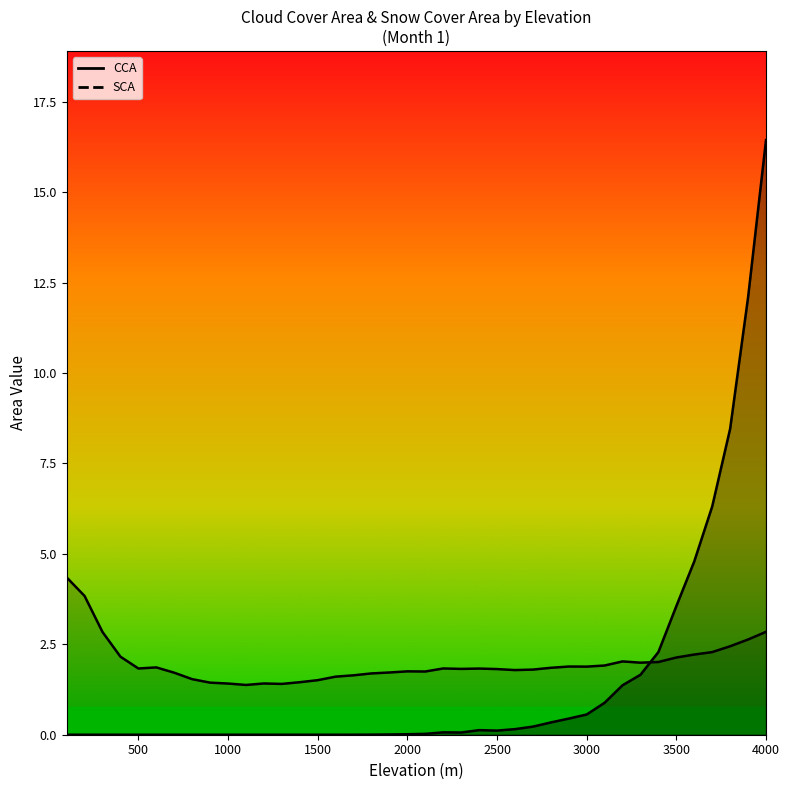

Does the chart have visible grid lines?

No